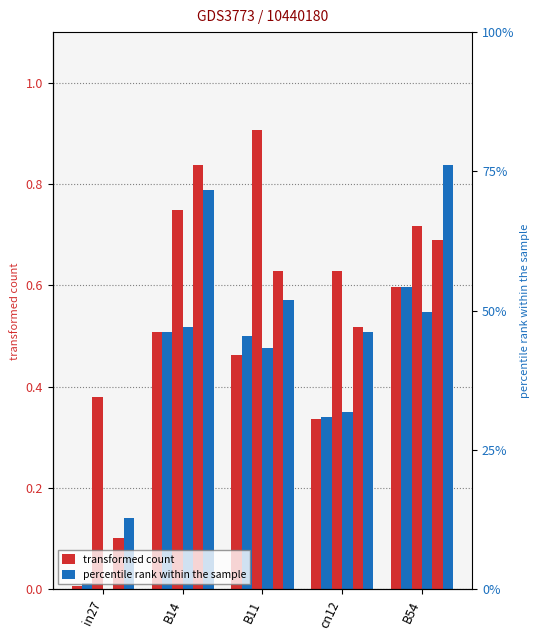

Between in27 and B11, which series saw the biggest shift?

job340_scenario3_642